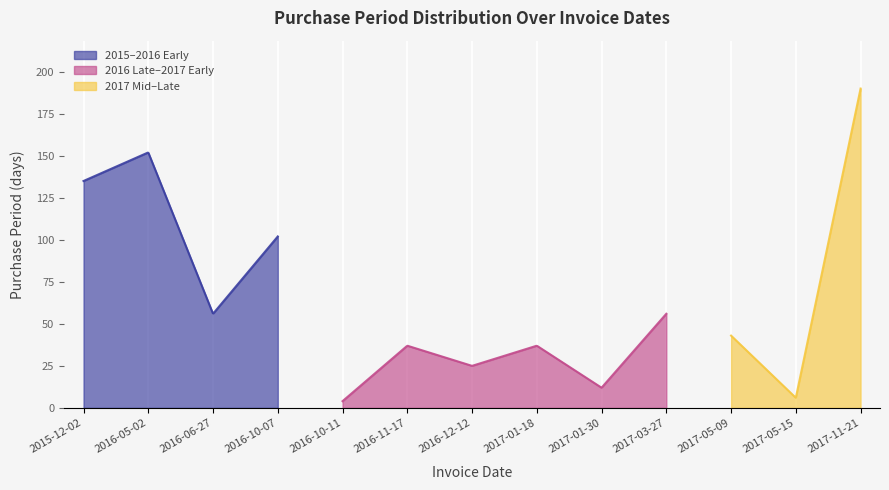

What is the highest value of the 2015–2016 Early series?

151.9